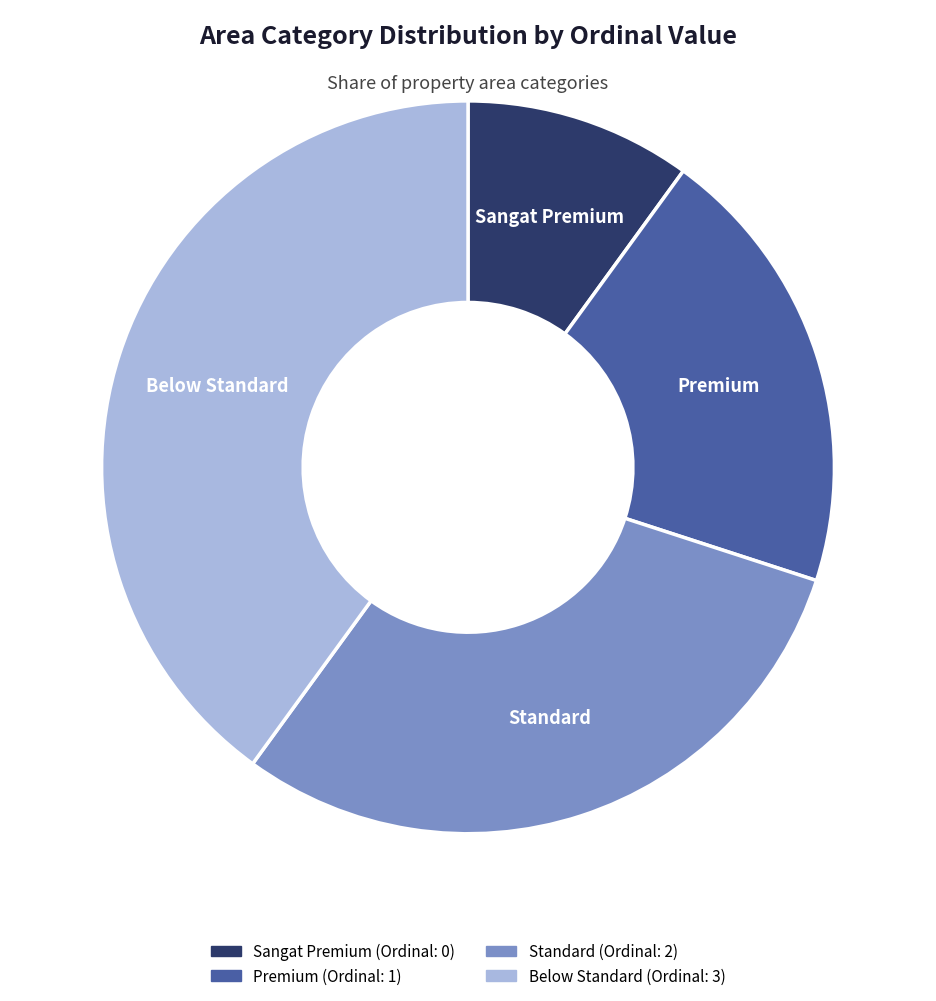

Is there any slice that represents more than half of the pie?

No